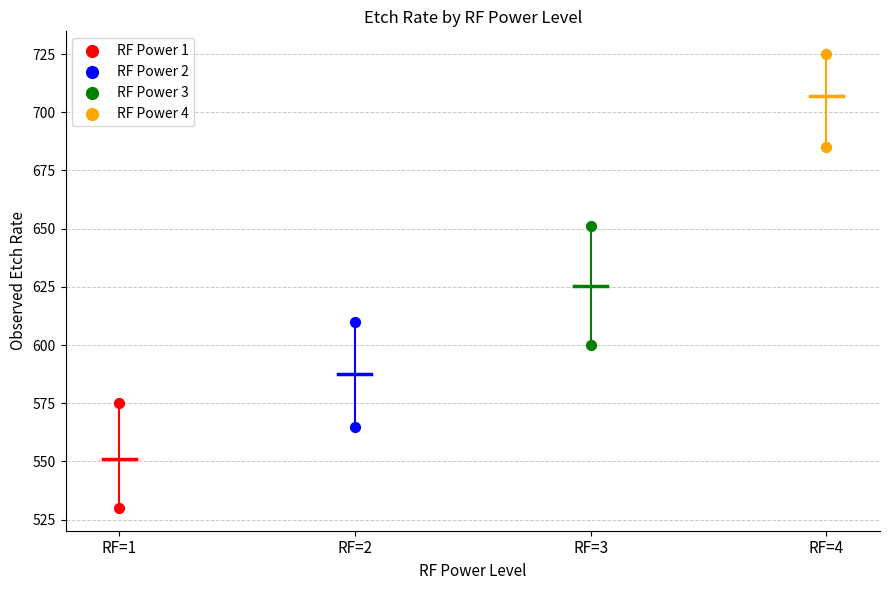

Which series reaches the minimum Y coordinate?

RF Power 1